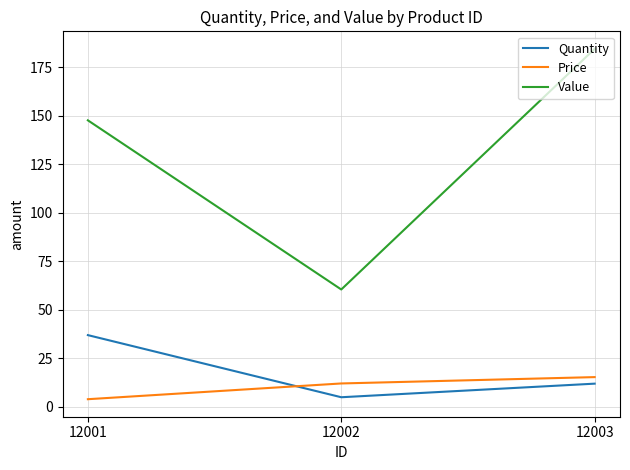

Count the number of data series in this chart.

3